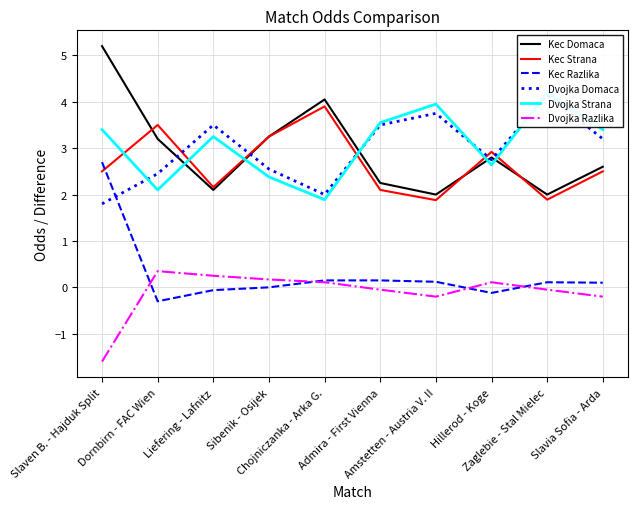

Reading right to left, transcribe all the data shown in this chart.

Kec Domaca: 2.6	2.0	2.8	2.0	2.2	4.0	3.2	2.1	3.2	5.2
Kec Strana: 2.5	1.9	2.9	1.9	2.1	3.9	3.2	2.2	3.5	2.5
Kec Razlika: 0.1	0.1	-0.1	0.1	0.1	0.1	0.0	-0.1	-0.3	2.7
Dvojka Domaca: 3.2	4.2	2.8	3.8	3.5	2.0	2.5	3.5	2.5	1.8
Dvojka Strana: 3.4	4.2	2.6	4.0	3.5	1.9	2.4	3.2	2.1	3.4
Dvojka Razlika: -0.2	-0.1	0.1	-0.2	-0.1	0.1	0.2	0.2	0.3	-1.6